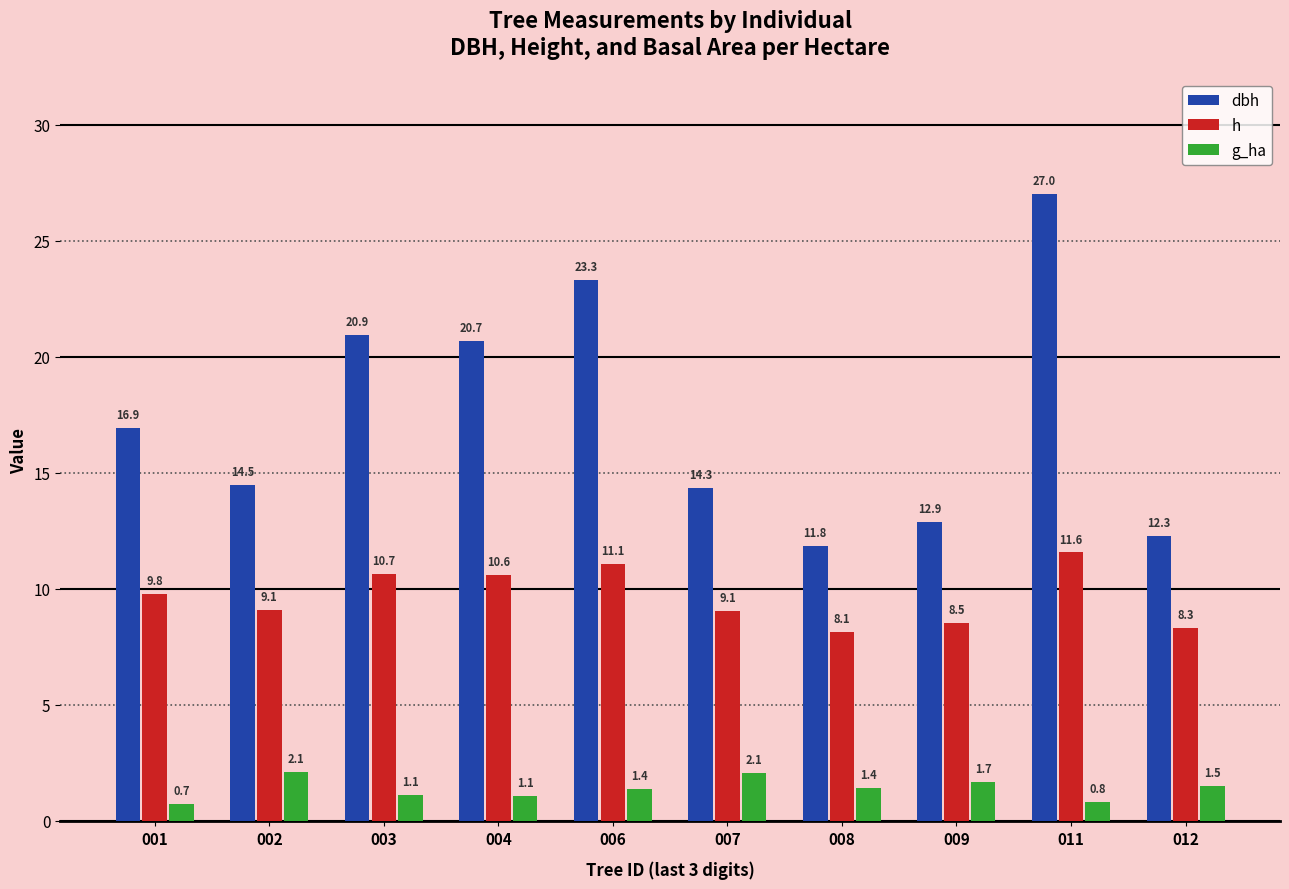

What is the difference between the highest and lowest values at 001?

16.2